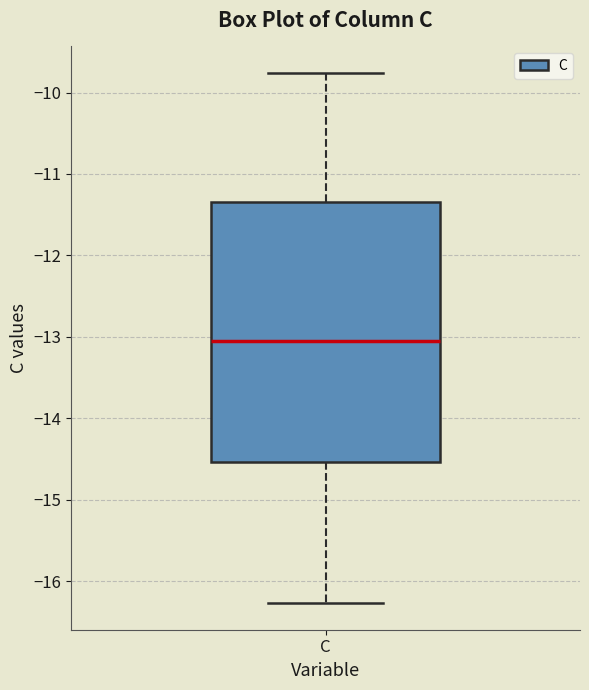

Read this box plot against the y-axis: the position of the median line, the range covered by the box, and the ends of both whiskers. The values are not printed on the chart, so give them approximately, as read against the axis.

median -13.0, box -14.5 to -11.3, whiskers -16.3 to -9.8